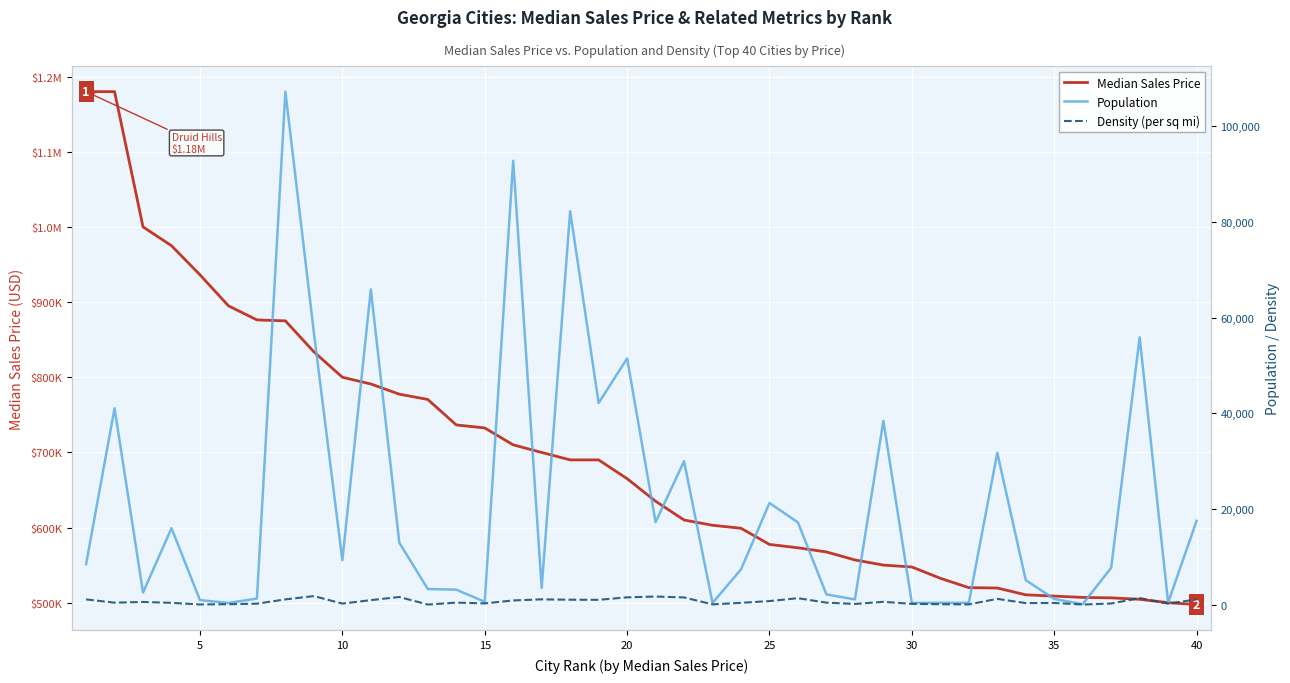

Does the chart display data point markers on the line(s)?

No